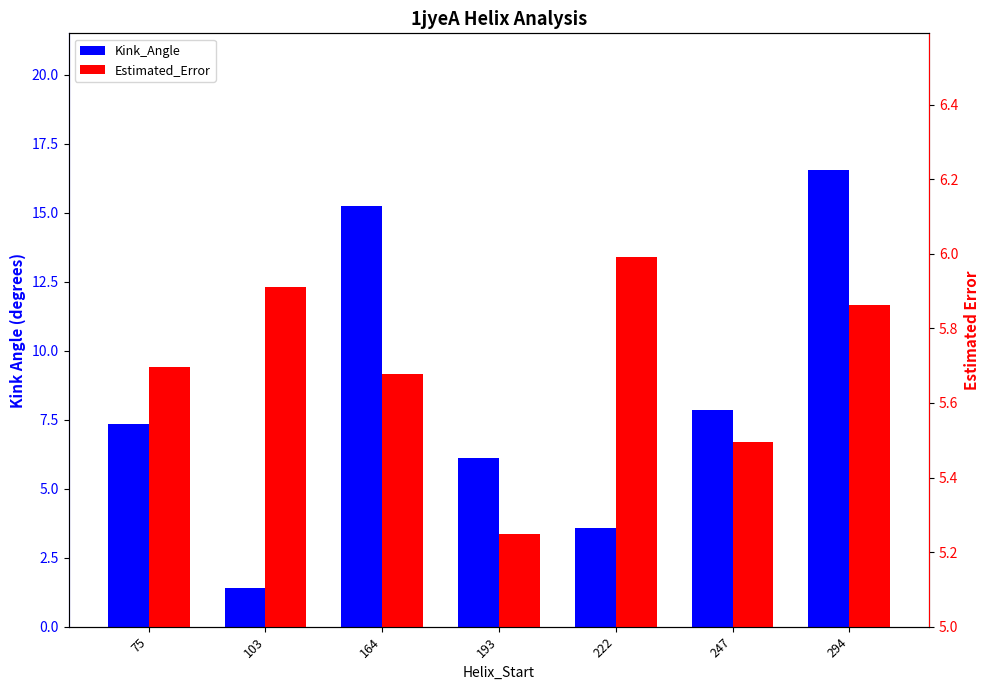

What is the spread (max minus min) of values at 222?

2.4